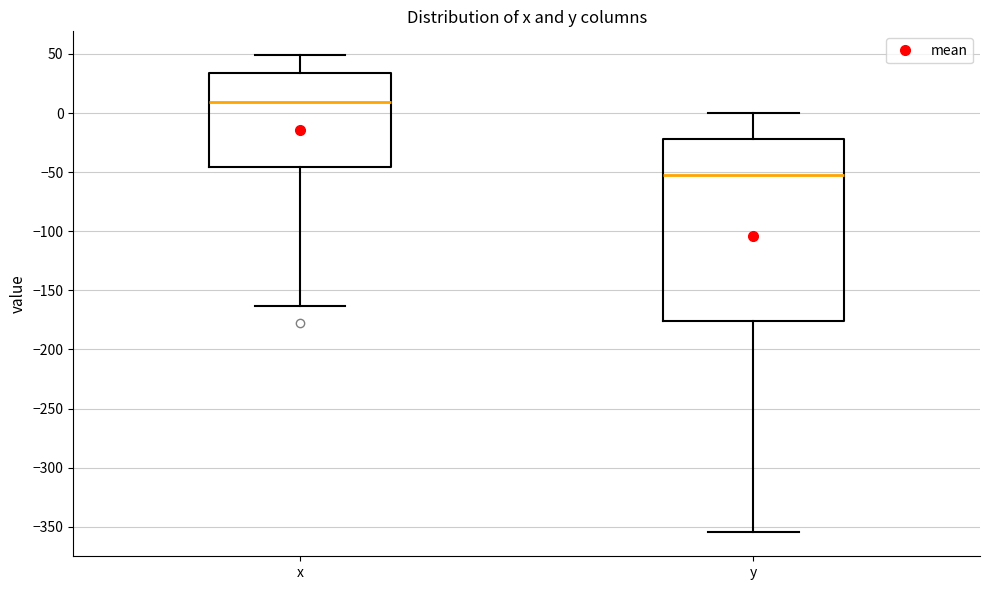

Where does the median line of the box for x sit on the y-axis? The values are not printed on the chart, so give them approximately, as read against the axis.

10